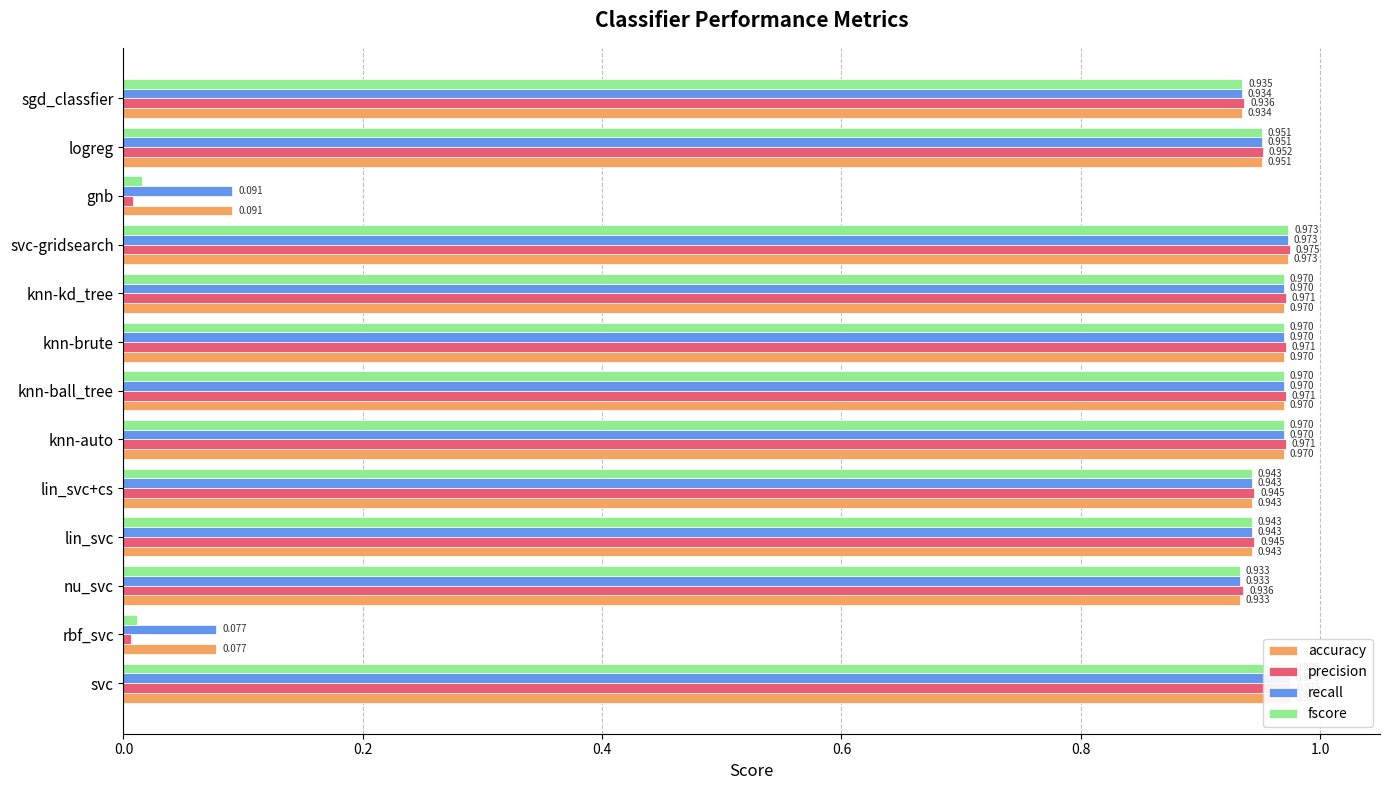

How many distinct data groups are displayed?

4